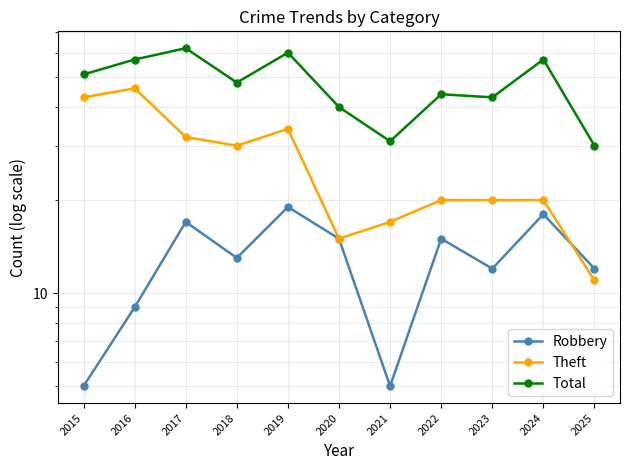

True or false: Robbery and Total cross at least once.

False